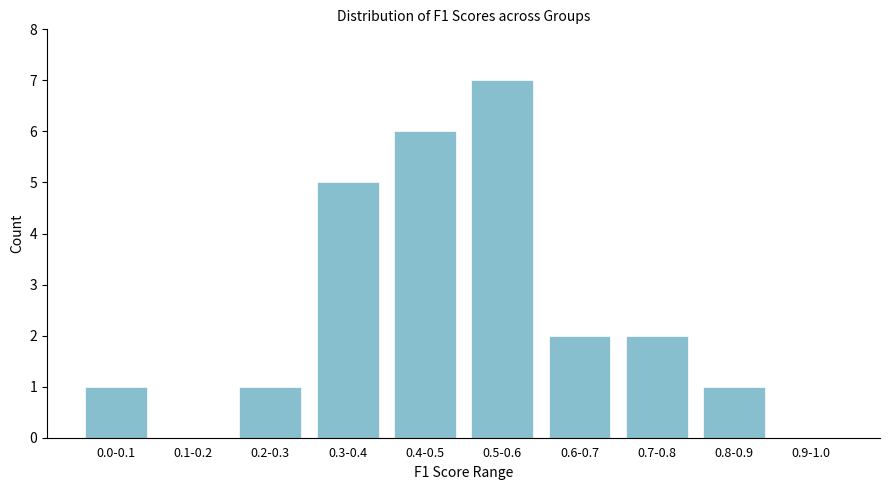

Reading left to right, list all the values displayed in this chart.

0.0-0.1=1	0.1-0.2=0	0.2-0.3=1	0.3-0.4=5	0.4-0.5=6	0.5-0.6=7	0.6-0.7=2	0.7-0.8=2	0.8-0.9=1	0.9-1.0=0